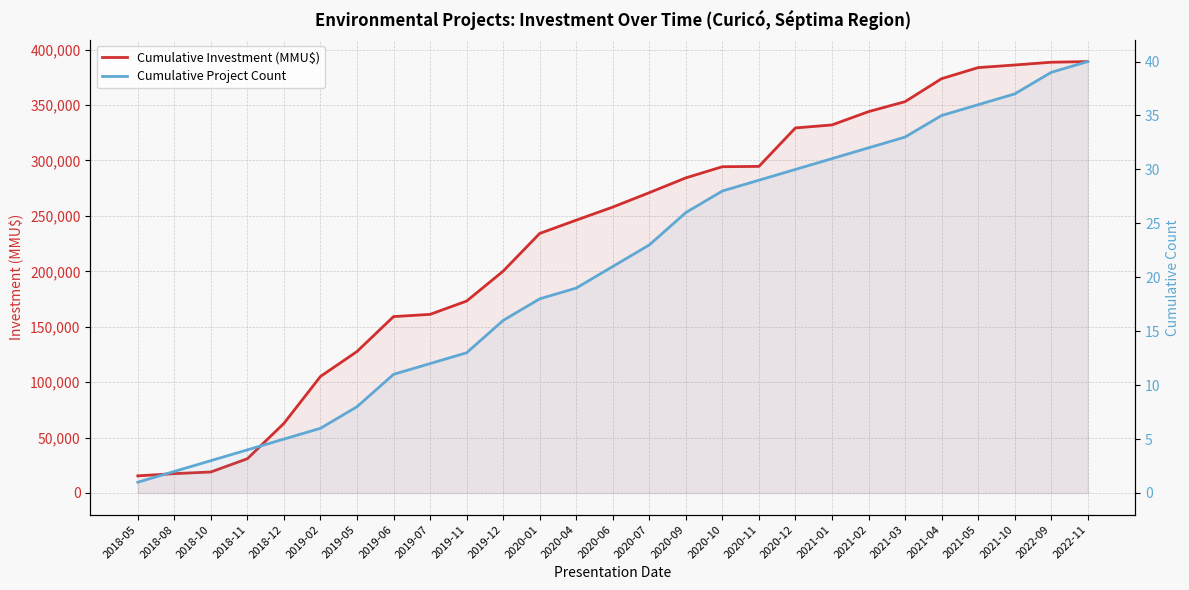

How many values in the Cumulative Project Count series exceed 21?

13